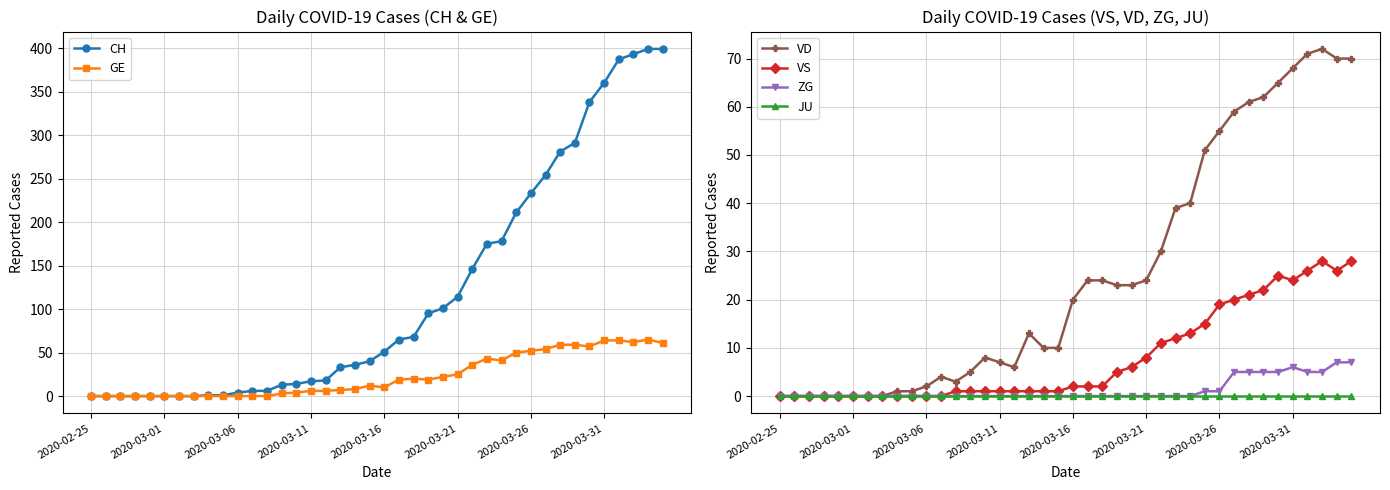

True or false: GE has more than 1 points higher than both neighbors.

True